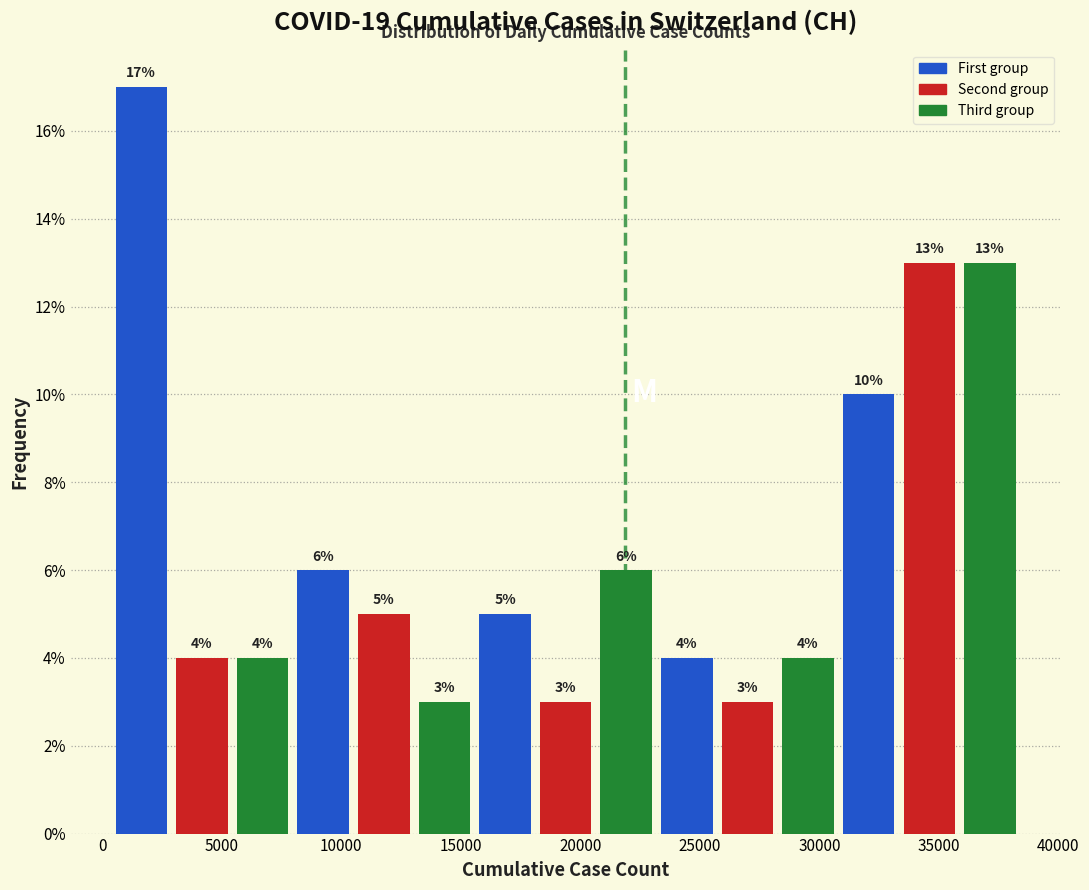

Reading left to right, transcribe this chart: for each bar, give the range it covers on the x-axis and its height. The bar edges are not printed on the chart, so give them approximately, as read against the axis.

500 to 3000: 17
3000 to 5500: 4
5500 to 8000: 4
8000 to 10500: 6
10500 to 13000: 5
13000 to 15500: 3
15500 to 18000: 5
18000 to 20500: 3
20500 to 23000: 6
23000 to 25500: 4
25500 to 28500: 3
28500 to 31000: 4
31000 to 33500: 10
33500 to 36000: 13
36000 to 38500: 13